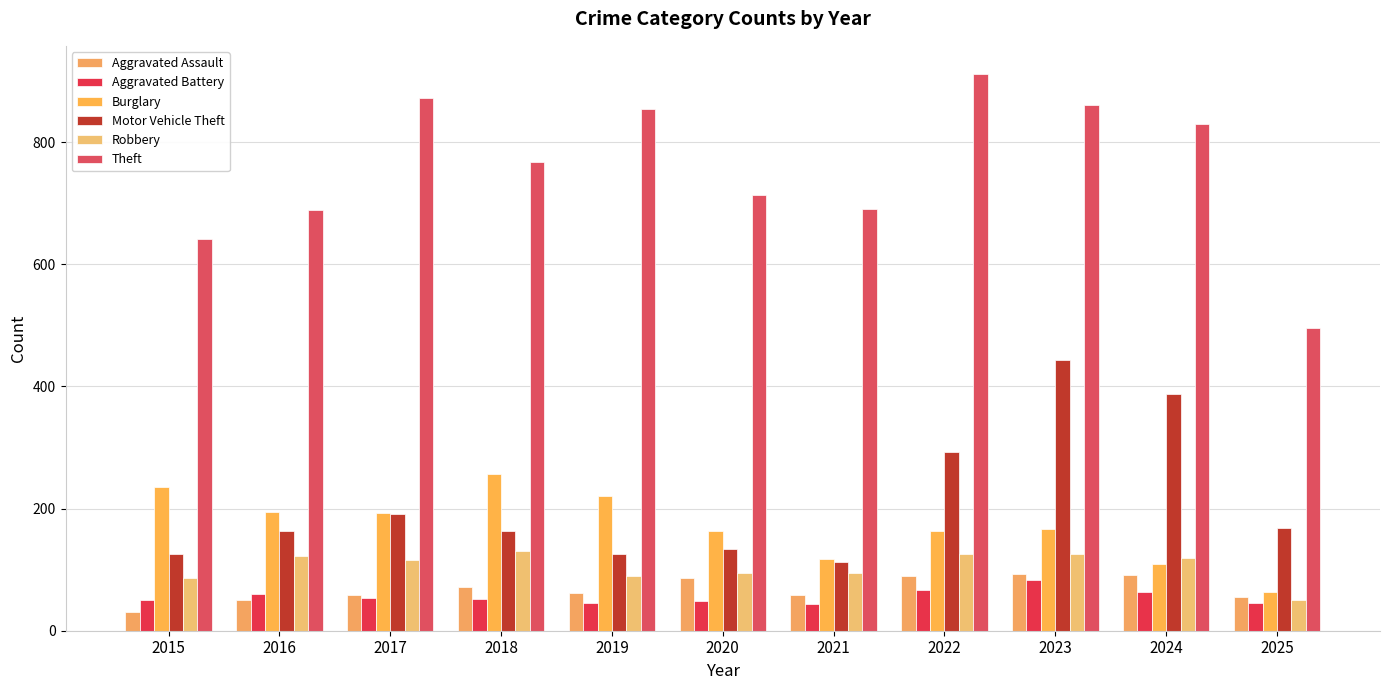

What is the maximum value for Burglary?

257